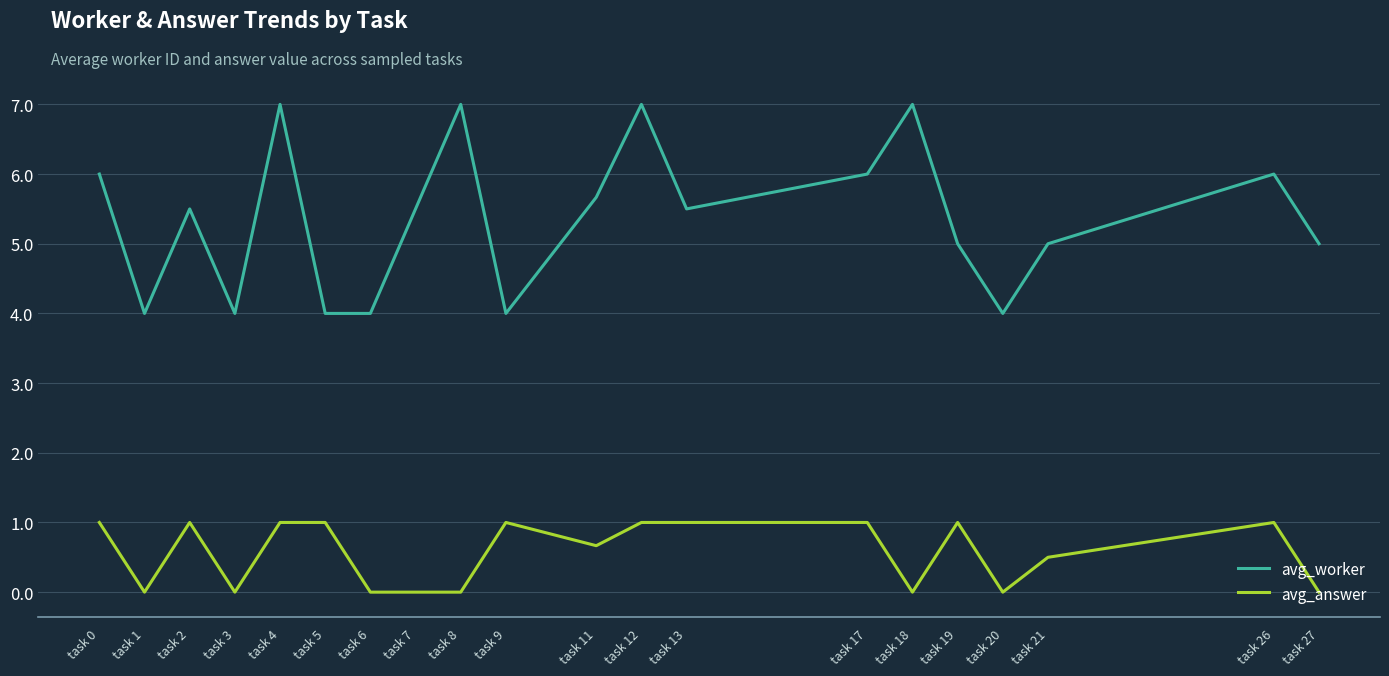

What is the sum of all avg_worker values?

107.2